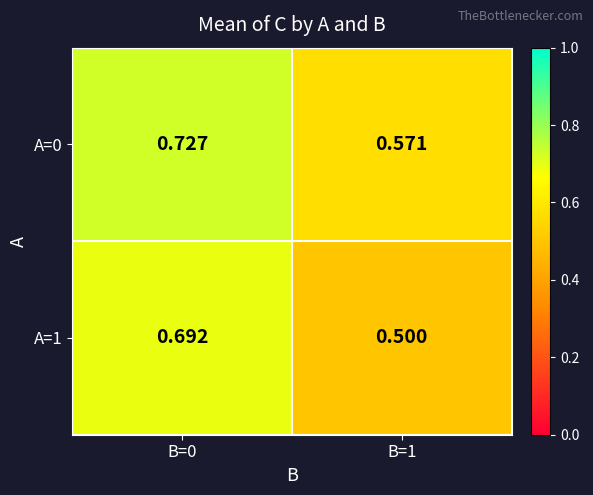

List the series in order of their peak value, highest first.

A=0, A=1